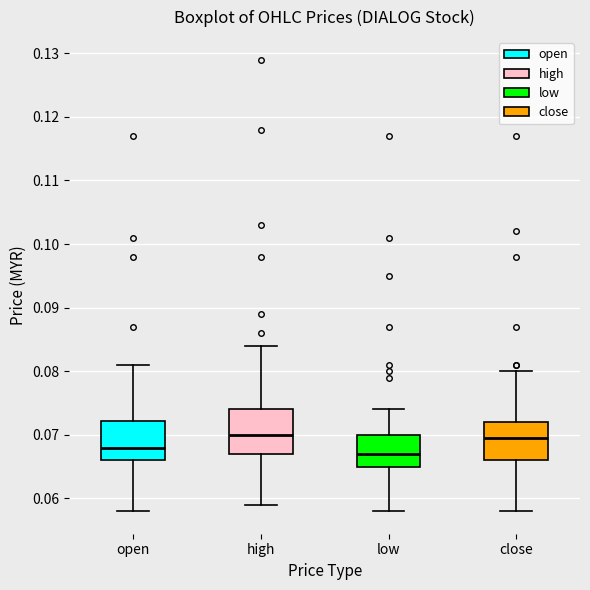

Reading left to right, transcribe this box plot: for each box, give where its median line is, the range the box spans, and where its two whiskers end, as read against the y-axis. The values are not printed on the chart, so give them approximately, as read against the axis.

open: median 0.068, box 0.066 to 0.072, whiskers 0.058 to 0.081
high: median 0.070, box 0.067 to 0.074, whiskers 0.059 to 0.084
low: median 0.067, box 0.065 to 0.070, whiskers 0.058 to 0.074
close: median 0.070, box 0.066 to 0.072, whiskers 0.058 to 0.080